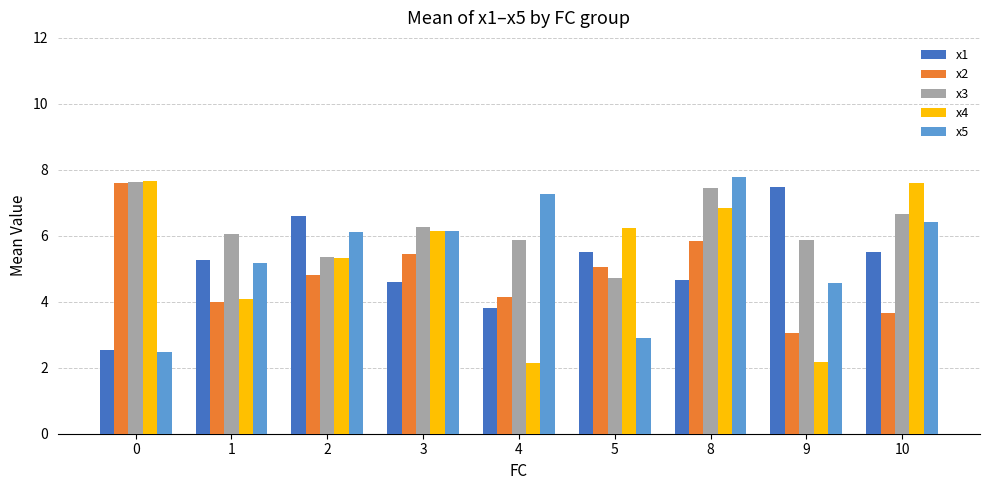

What is the spread (max minus min) of values at 8?

3.1